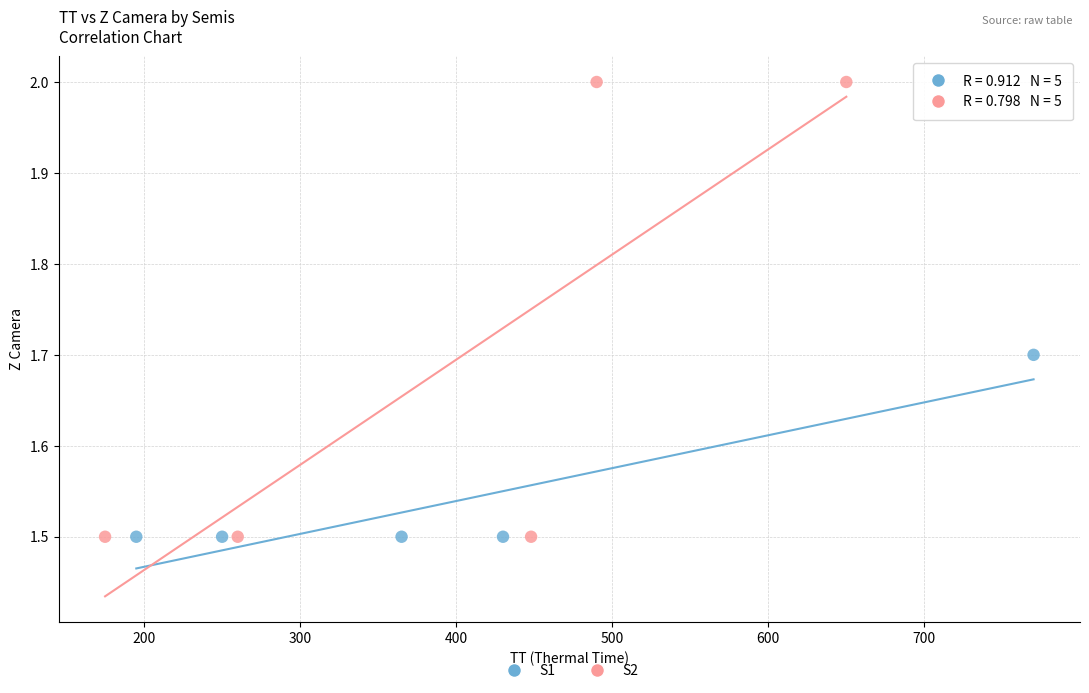

Which series has the widest spread of Y values?

S2